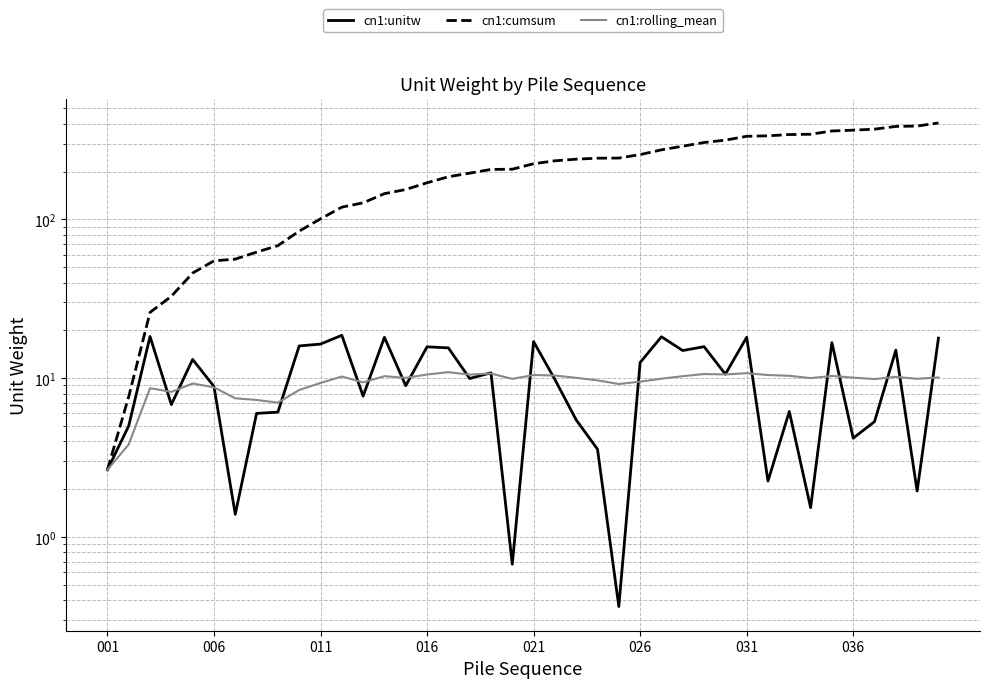

What is the sum of the cn1:cumsum values at 21 and 33?

576.9